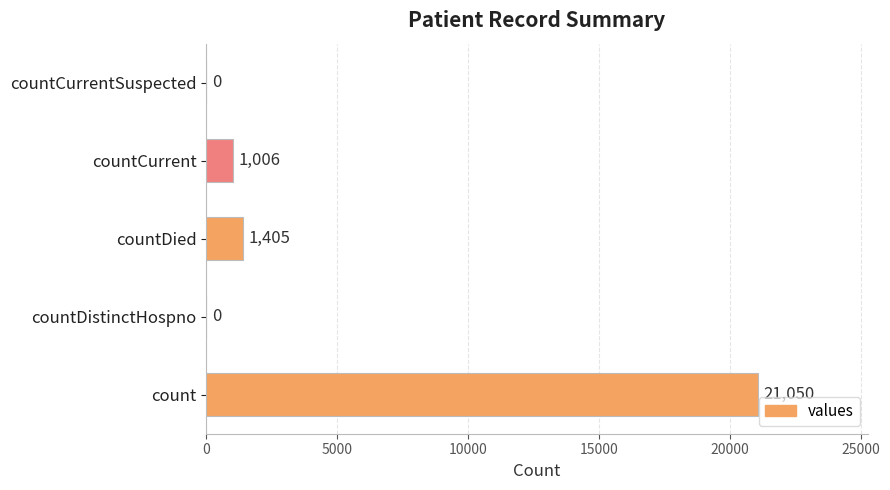

How many categories are shown in the chart?

5